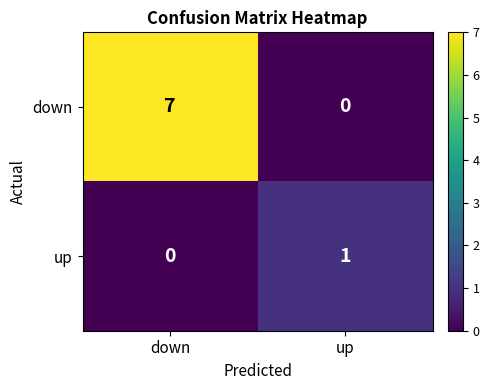

At which category is the sum across all series the highest?

down